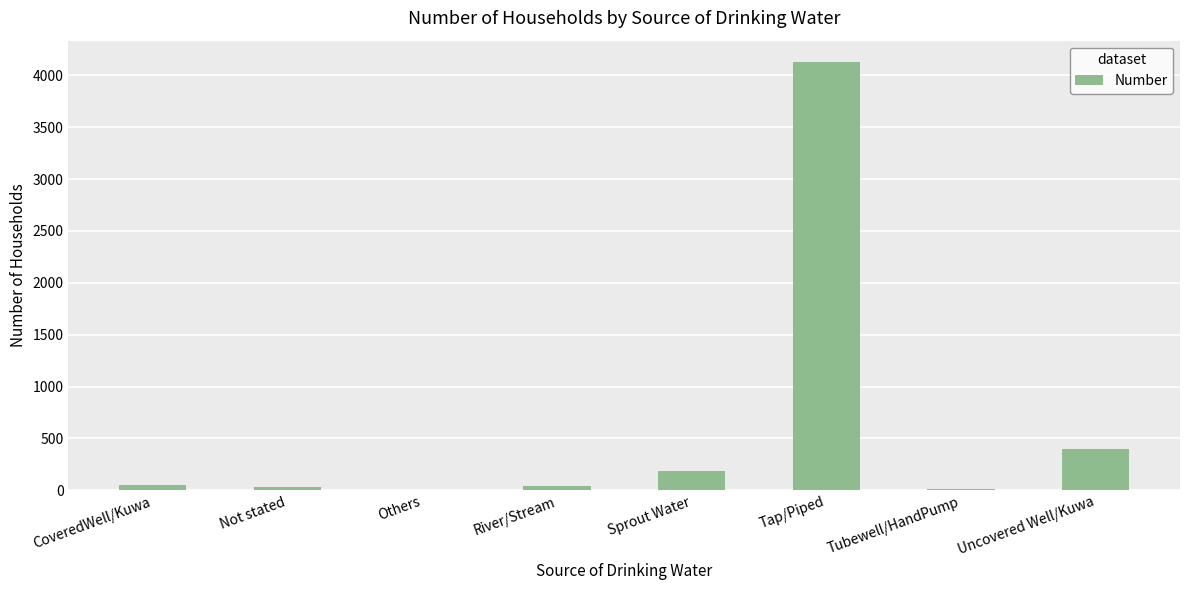

How many distinct data groups are displayed?

1